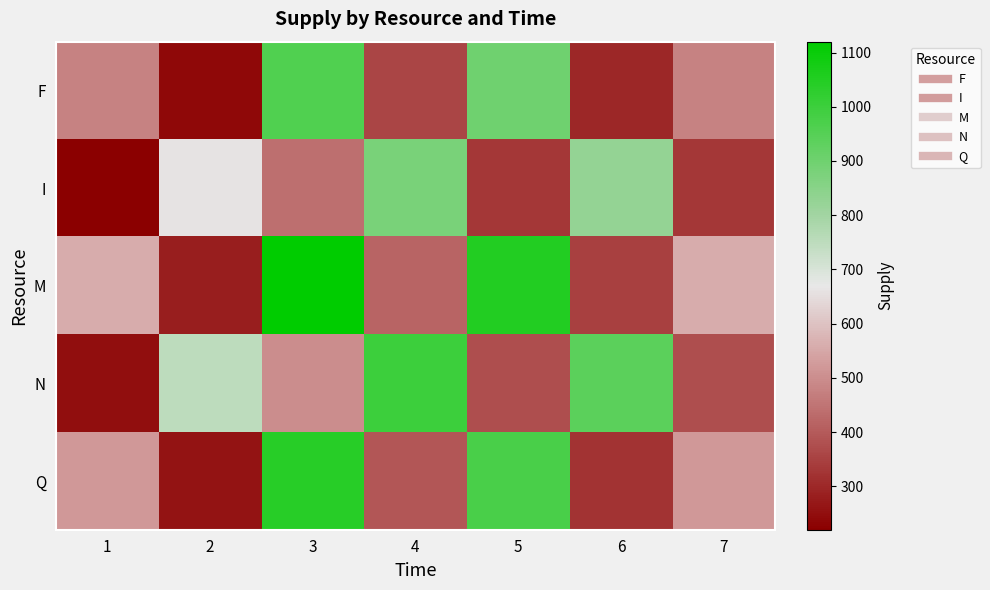

At which category does the chart reach its minimum across all series?

1